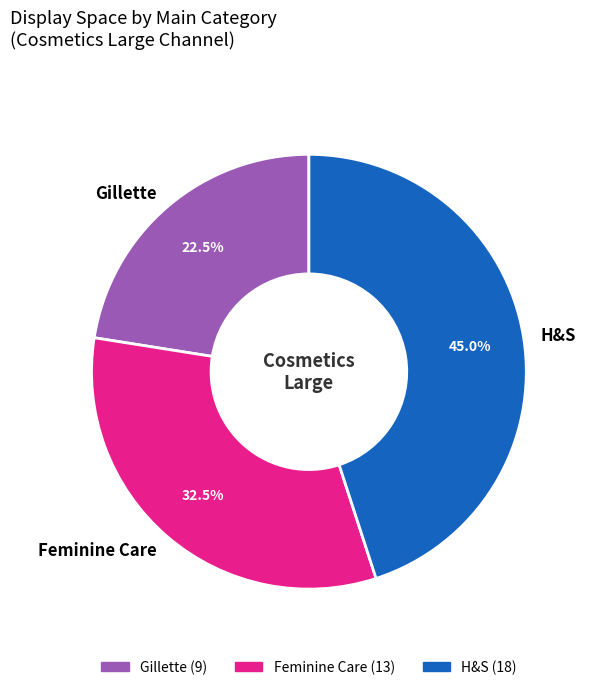

Rank the categories by value from lowest to highest.

Gillette, Feminine Care, H&S